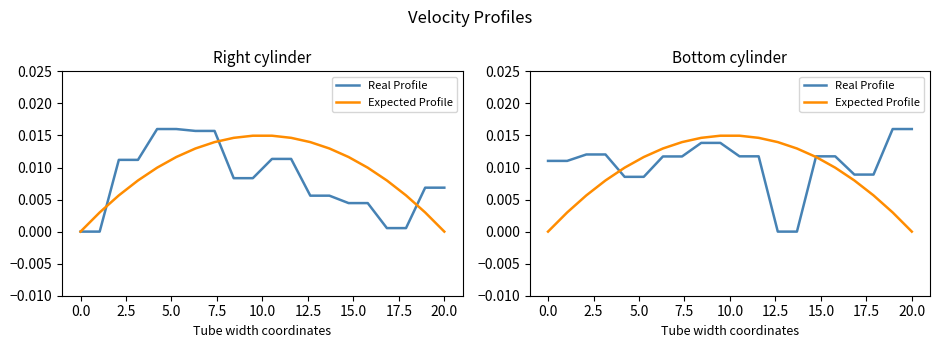

At how many categories does at least one series exceed 0?

20